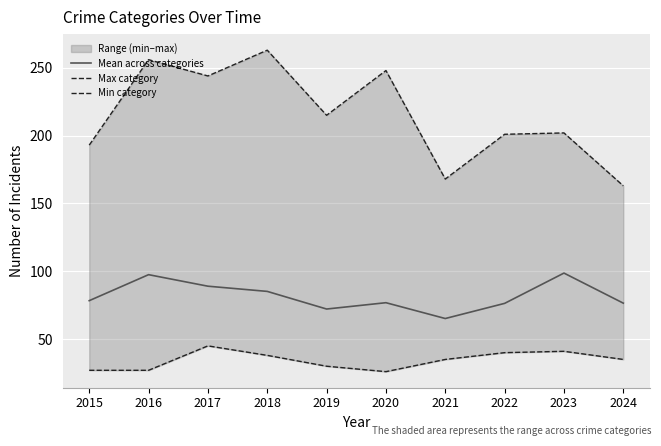

List the labels in order of Mean across categories value, smallest first.

2021, 2019, 2022, 2024, 2020, 2015, 2018, 2017, 2016, 2023